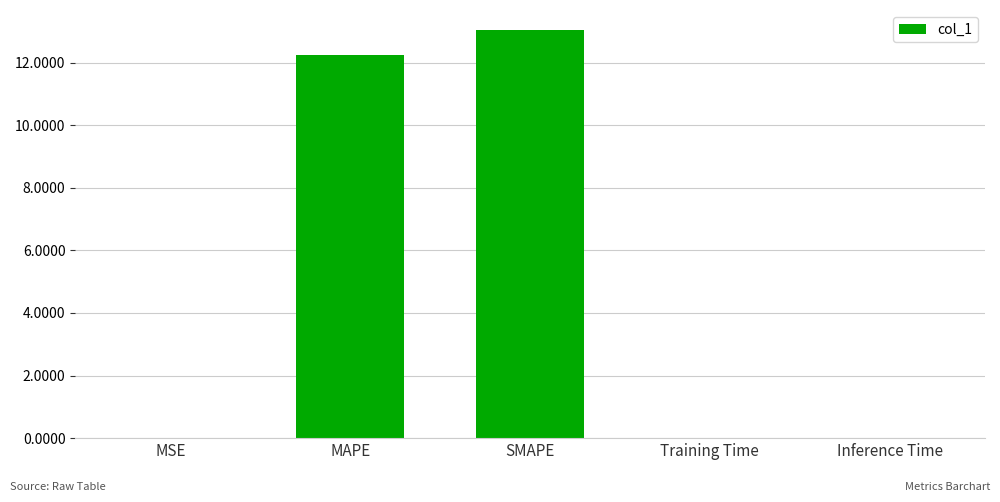

Is it true that the value at SMAPE is 8.1?

False